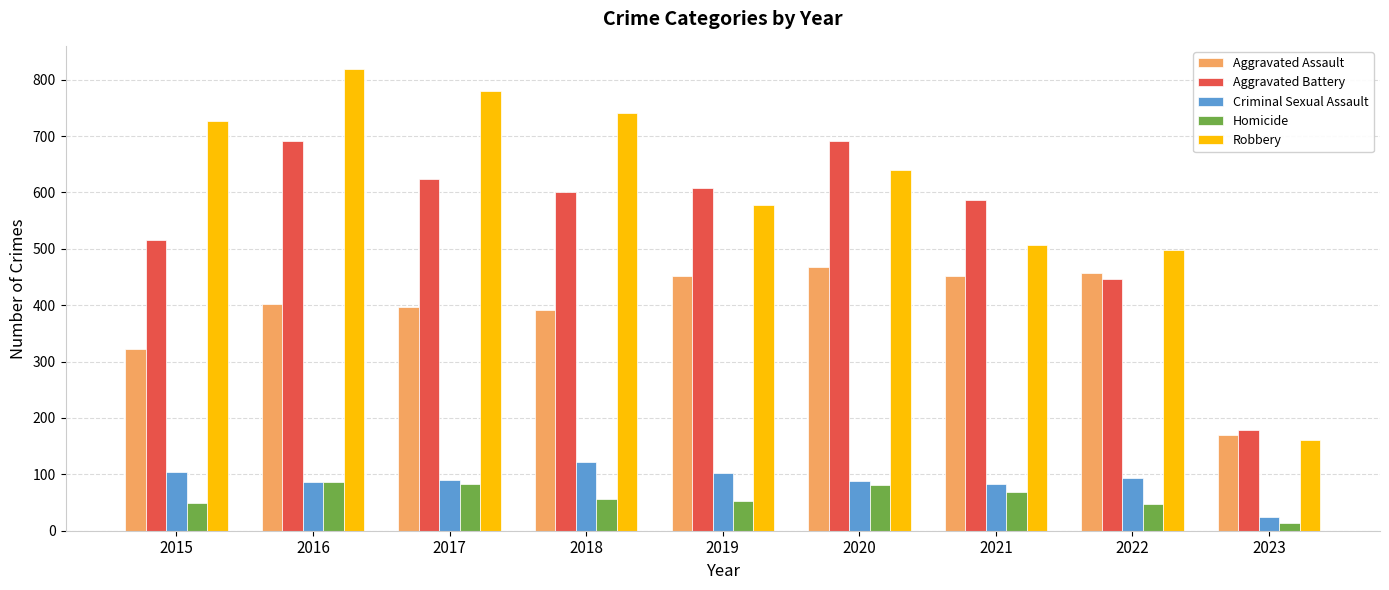

Which series changed the most between 2016 and 2022?

Robbery